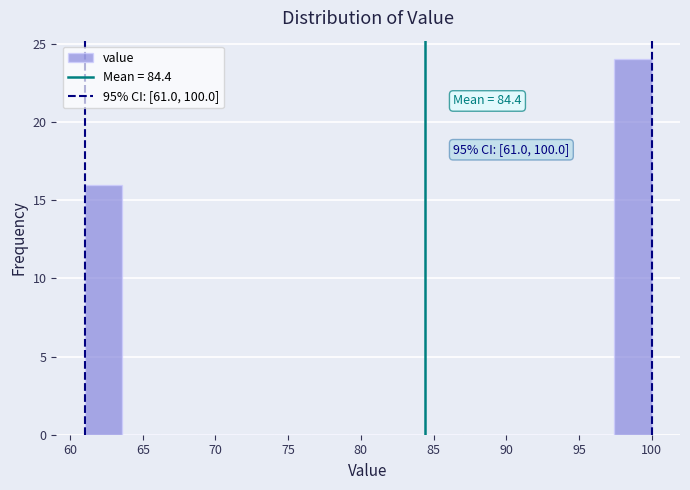

Which range on the x-axis has the tallest bar?

97.4 to 100.0